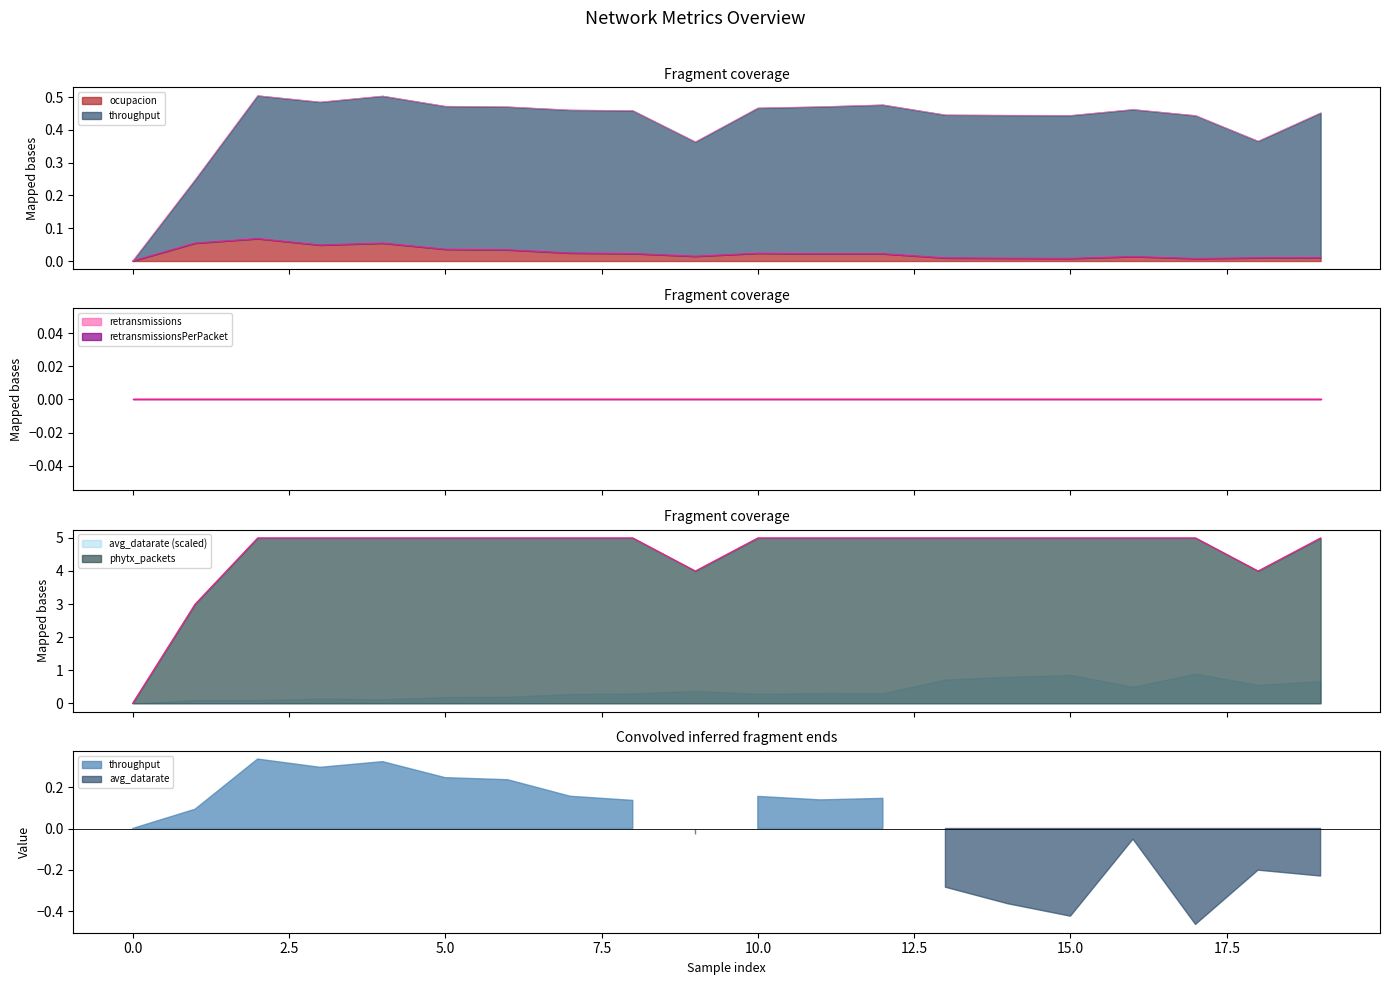

How many data points in phytx_packets are above 0?

19